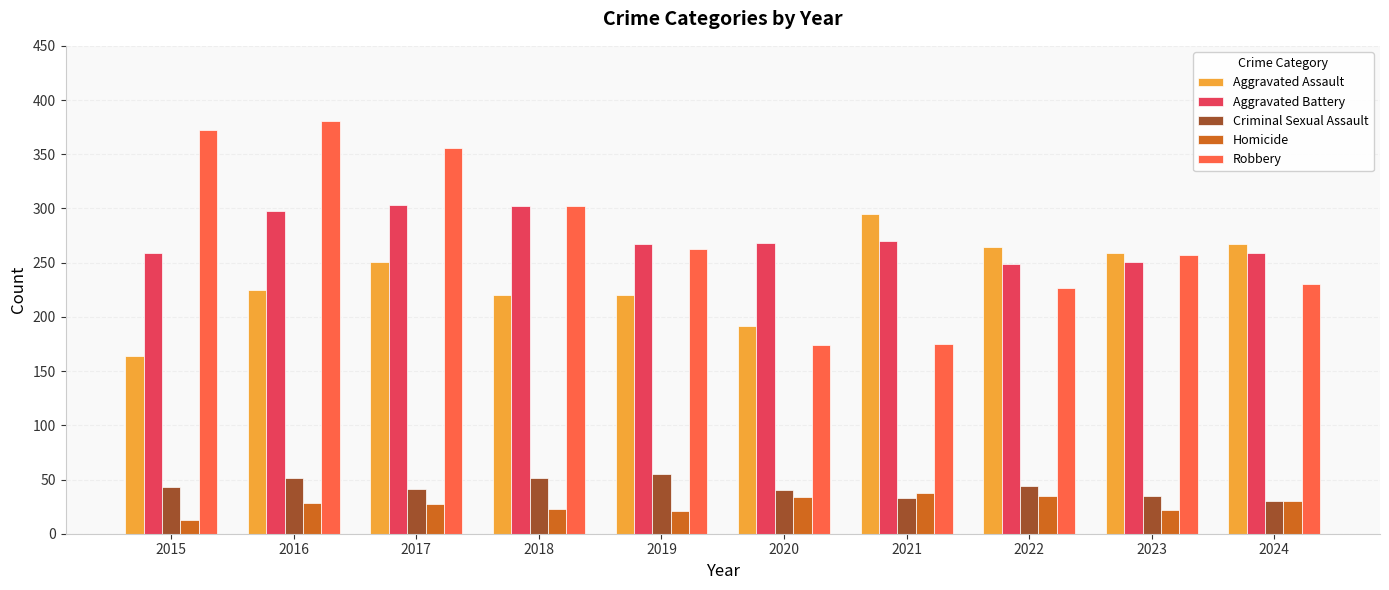

How many distinct data groups are displayed?

5